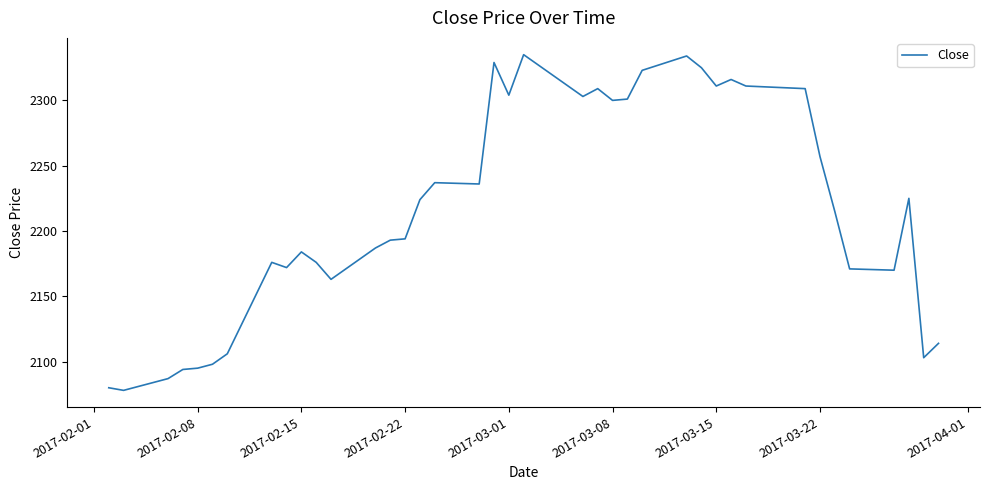

What is the smallest value displayed?

2078